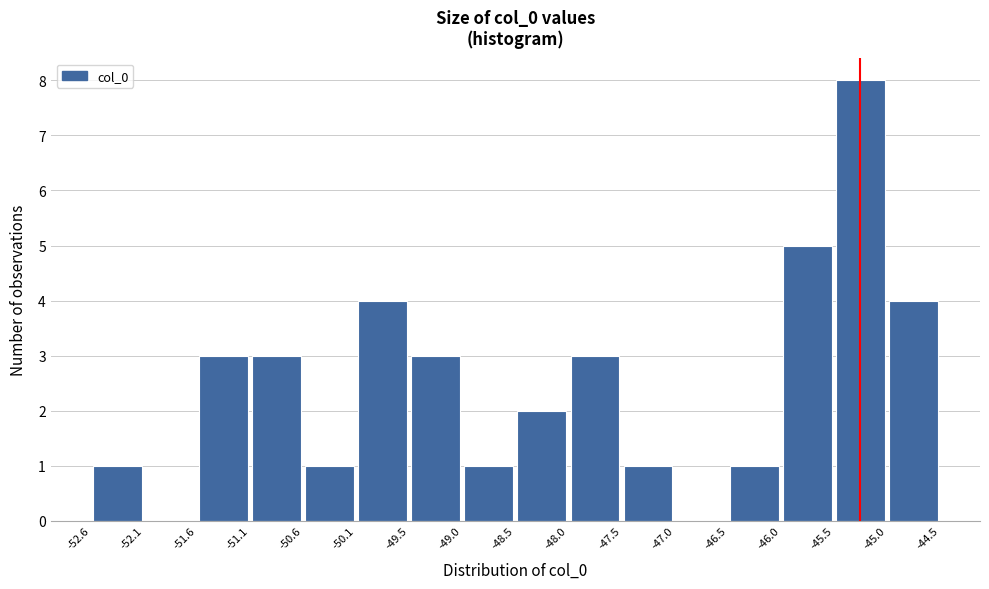

What is the height of the bar covering -47.5 to -47.0 on the x-axis? The values are not printed on the chart, so give them approximately, as read against the axis.

1